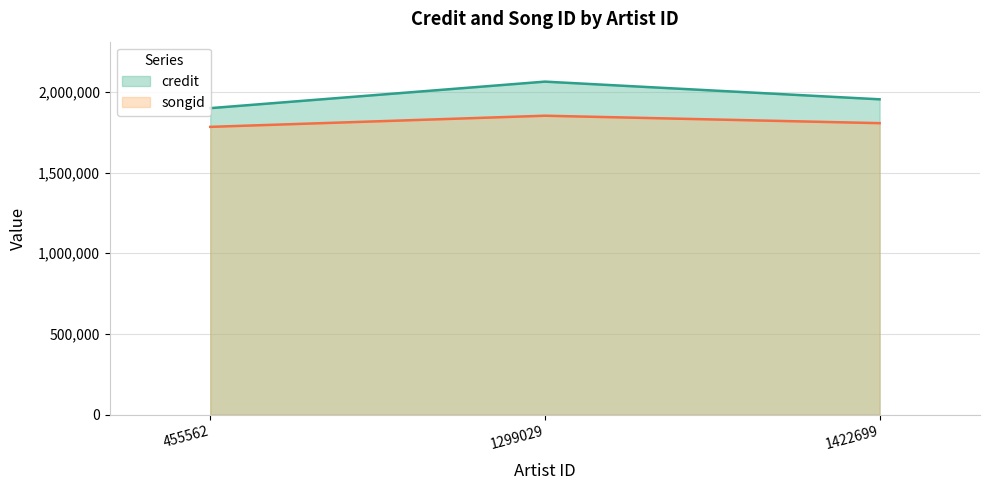

What is the spread (max minus min) of values at 455562?

116011.5